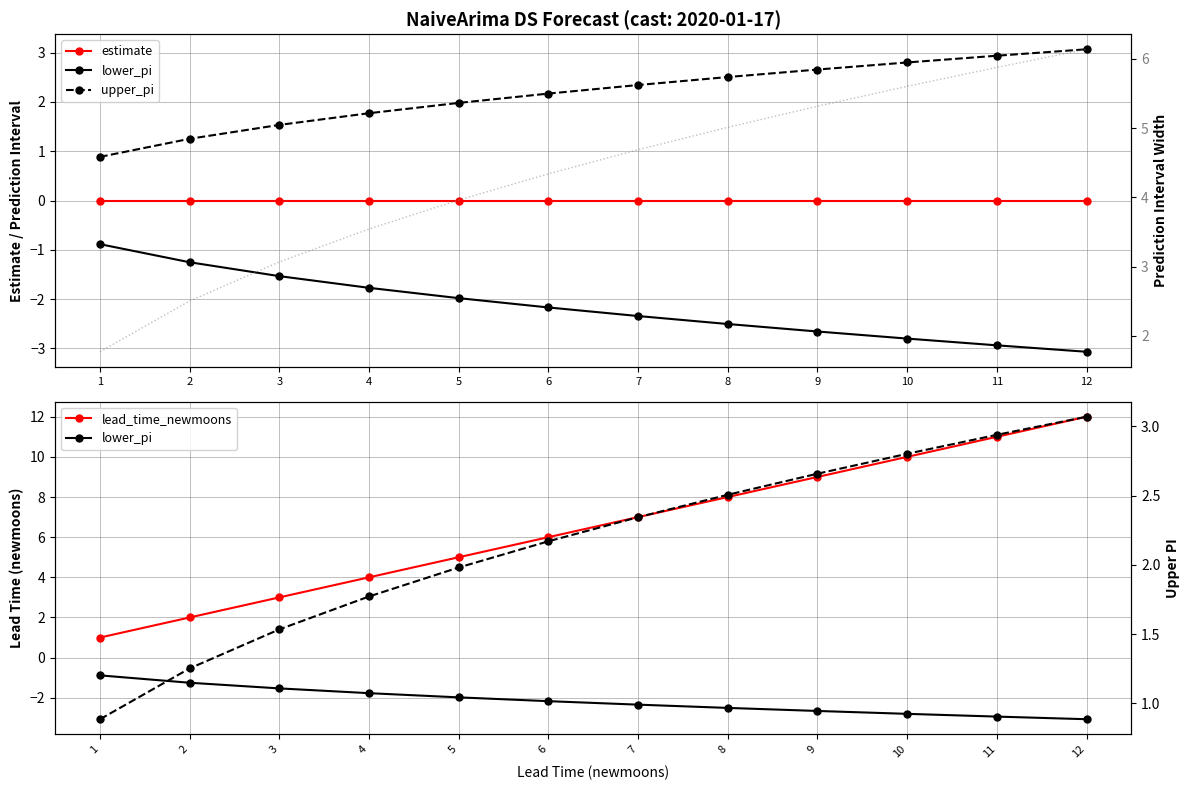

True or false: upper_pi has a value of 2.7 at 9.

True